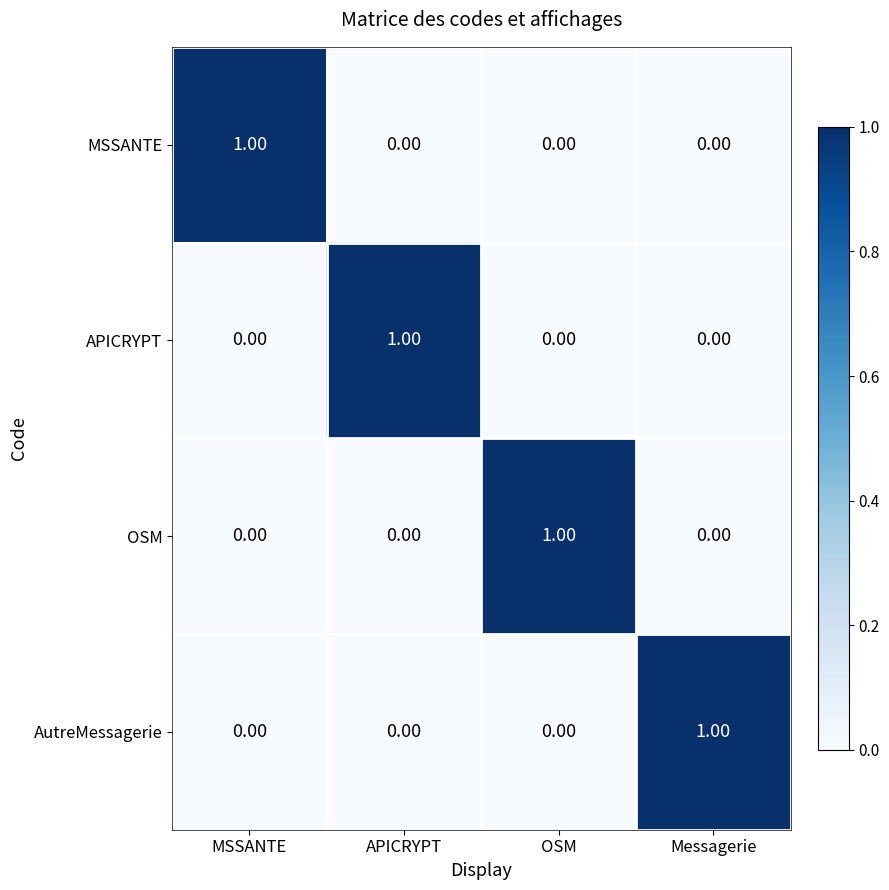

Is the value of MSSANTE at MSSANTE greater than the value of APICRYPT at OSM?

Yes